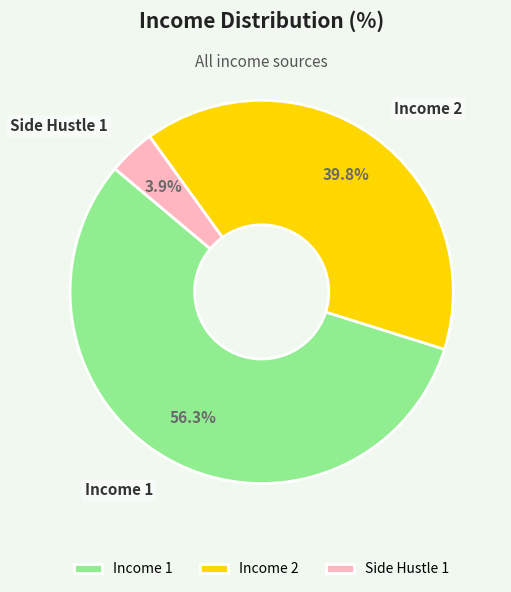

To the nearest percent, what is the average slice percentage?

33%